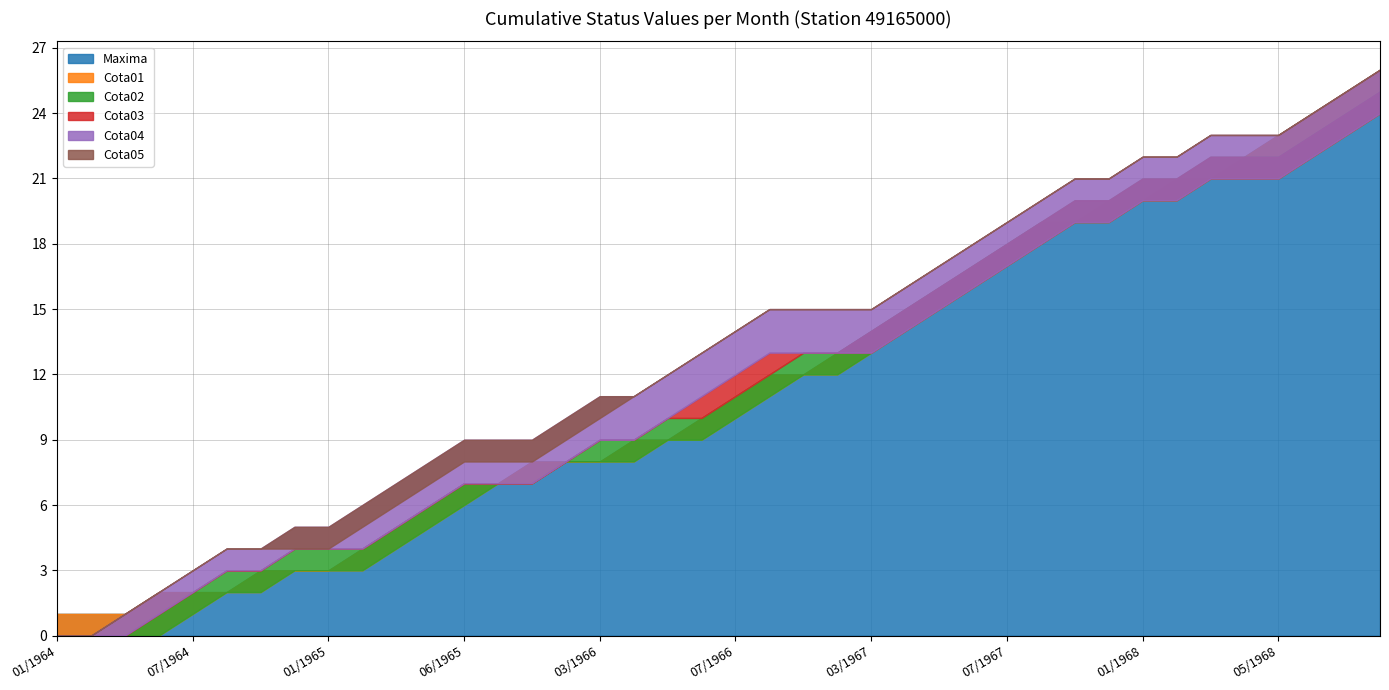

How many distinct data groups are displayed?

6